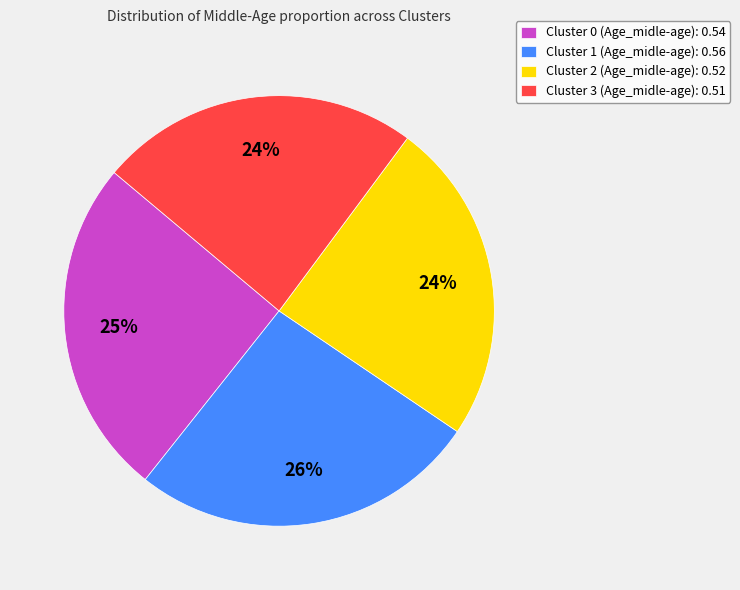

True or false: Cluster 0 (Age_midle-age) accounts for 40% of the total.

False